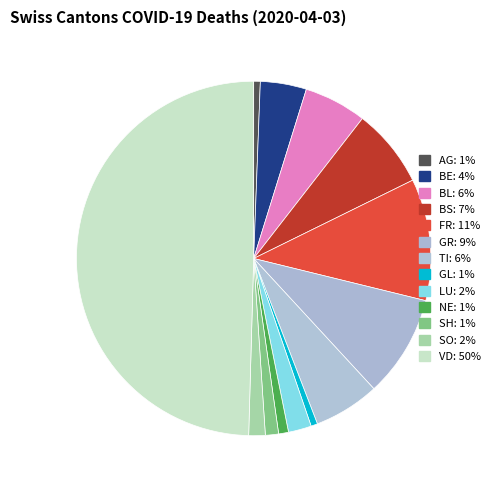

How many segments does this pie chart have?

13